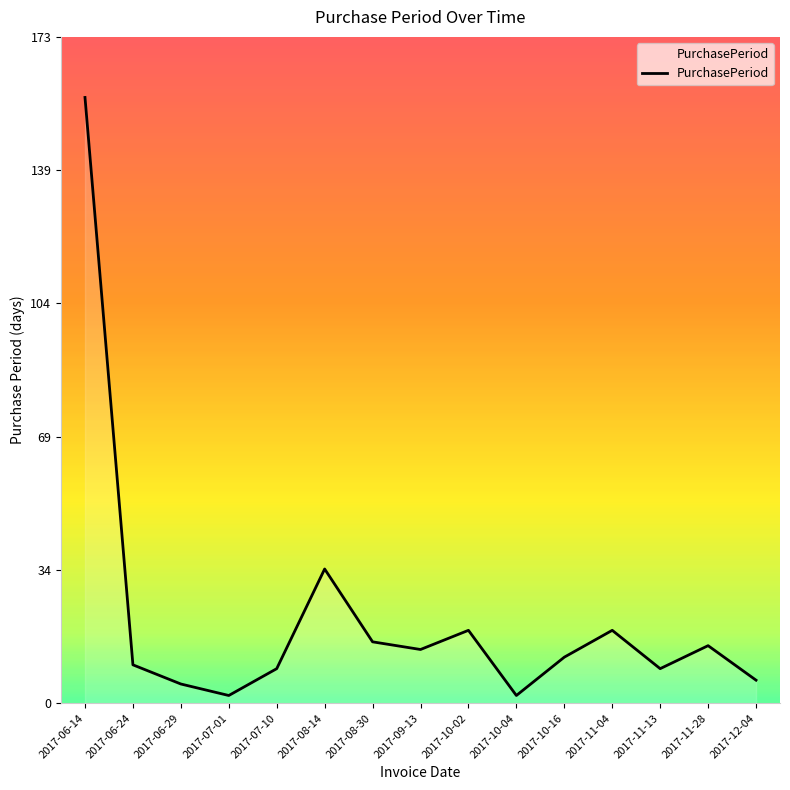

Does the chart display data point markers on the line(s)?

No